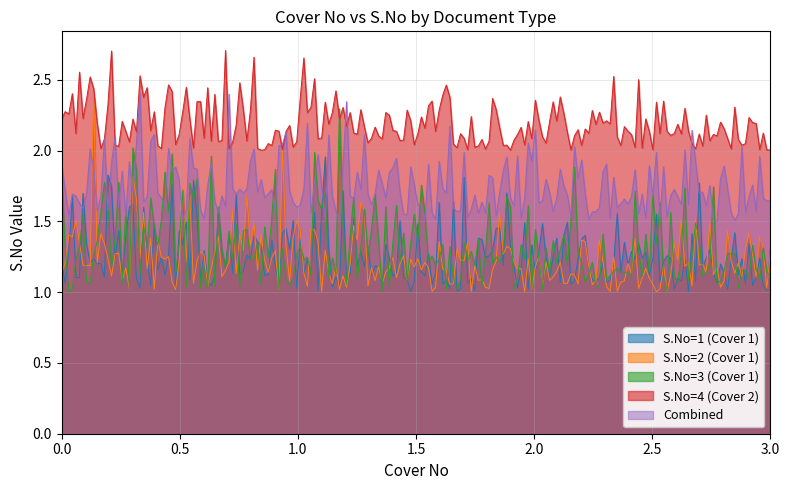

Which series has the largest total across all categories?

S.No=4 (Cover 2)